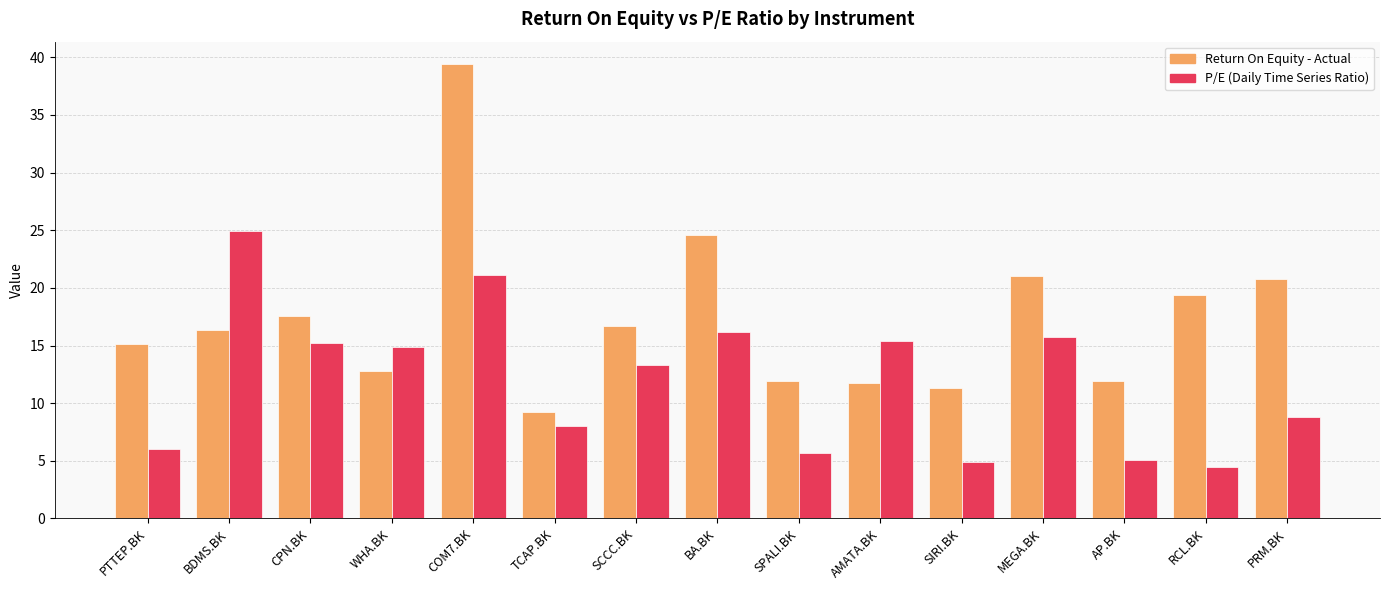

What are all the series names shown in the legend?

Return On Equity - Actual, P/E (Daily Time Series Ratio)